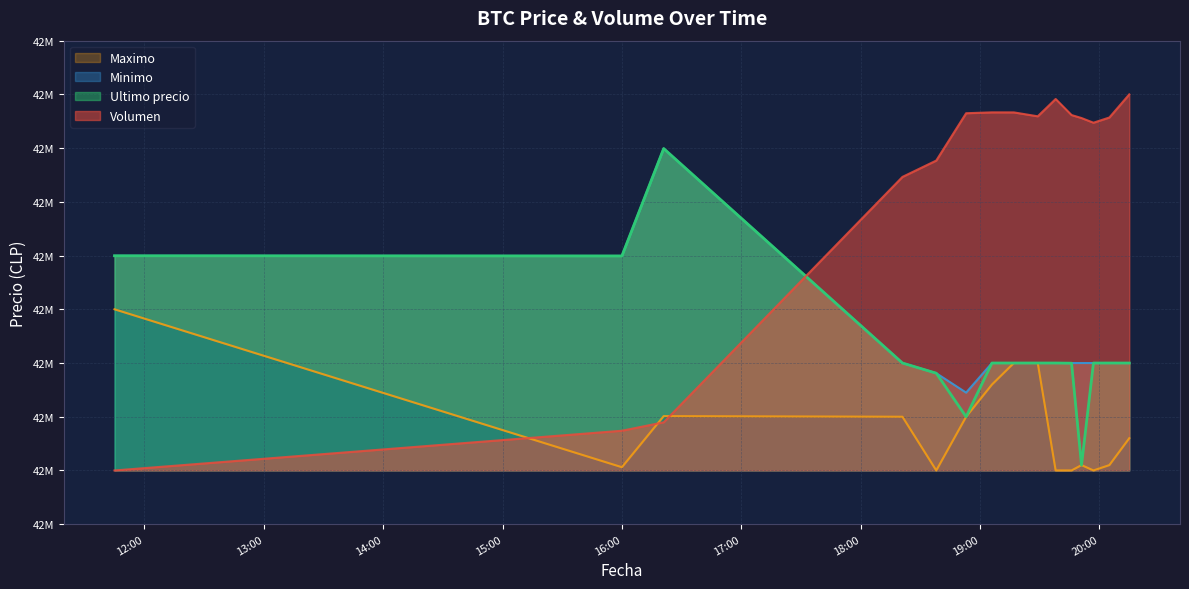

What is the label of the 14th point from the right?

16:00